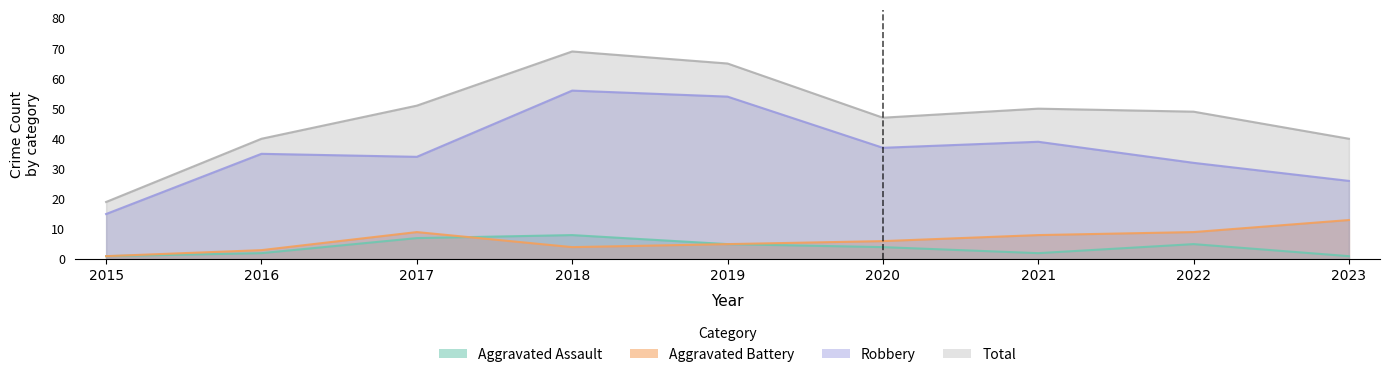

The value of Total at 2022 is 77. True or false?

False